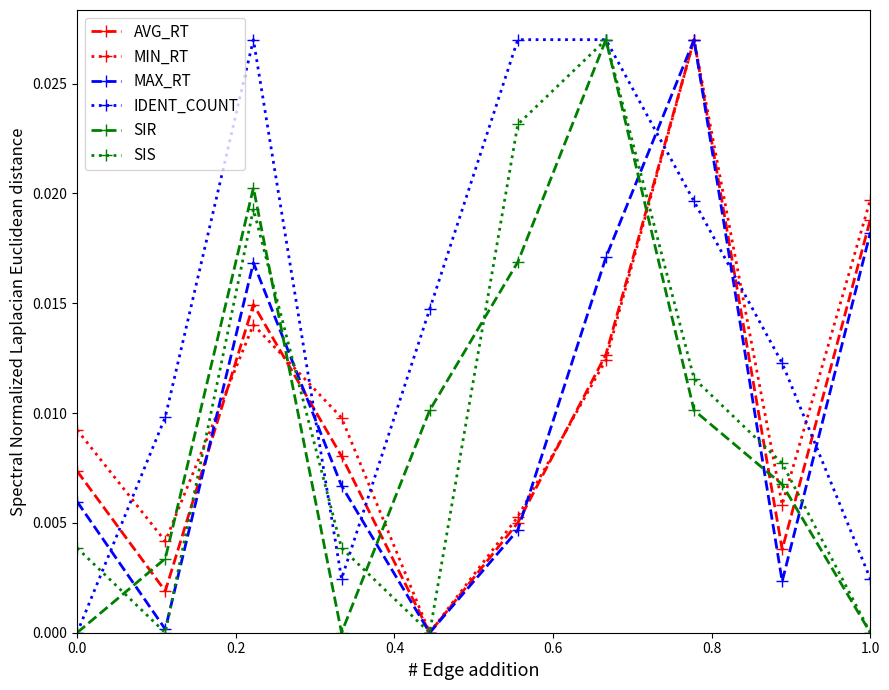

How many interior local valleys does the MIN_RT series have?

3